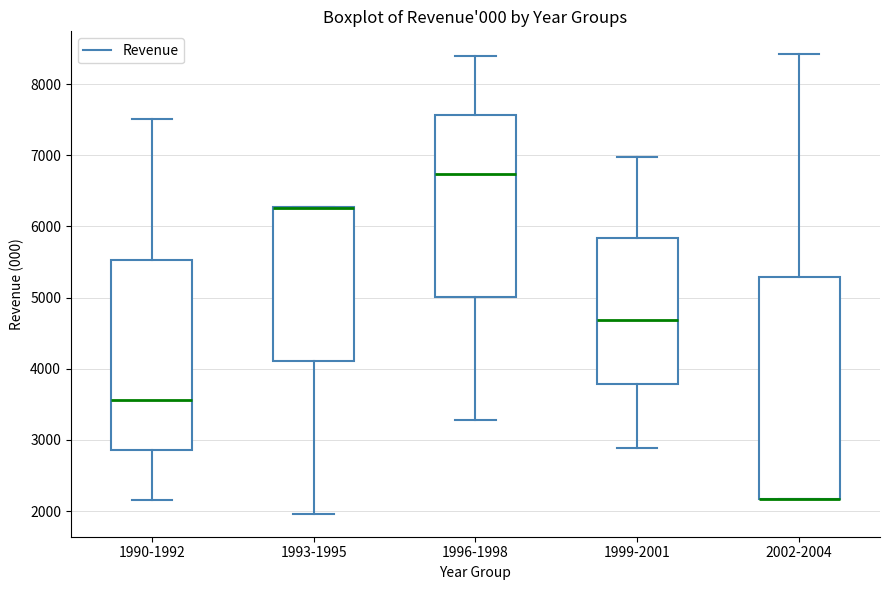

Where does the median line of the box for 1999-2001 sit on the y-axis? The values are not printed on the chart, so give them approximately, as read against the axis.

4700